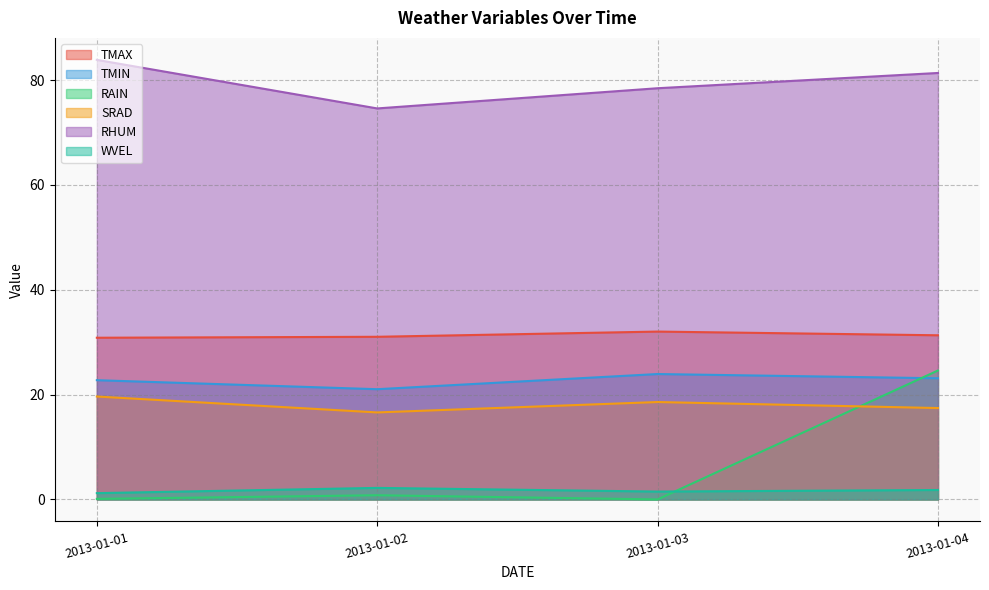

At which category does the chart reach its minimum across all series?

2013-01-03